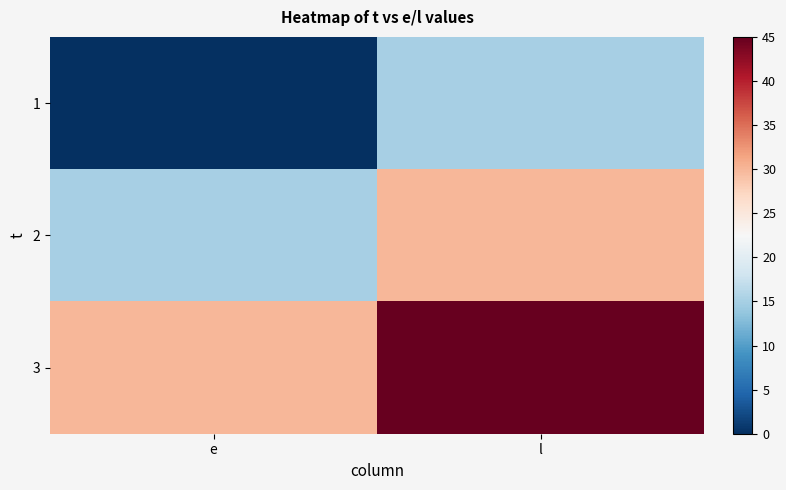

Between e and l, which is larger?

l